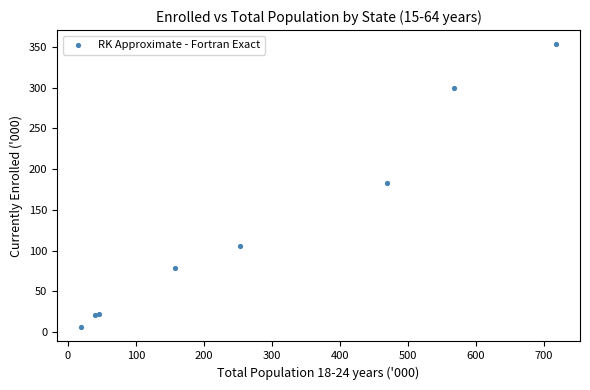

What Y value in the scatter plot is closest to 179?

183.3